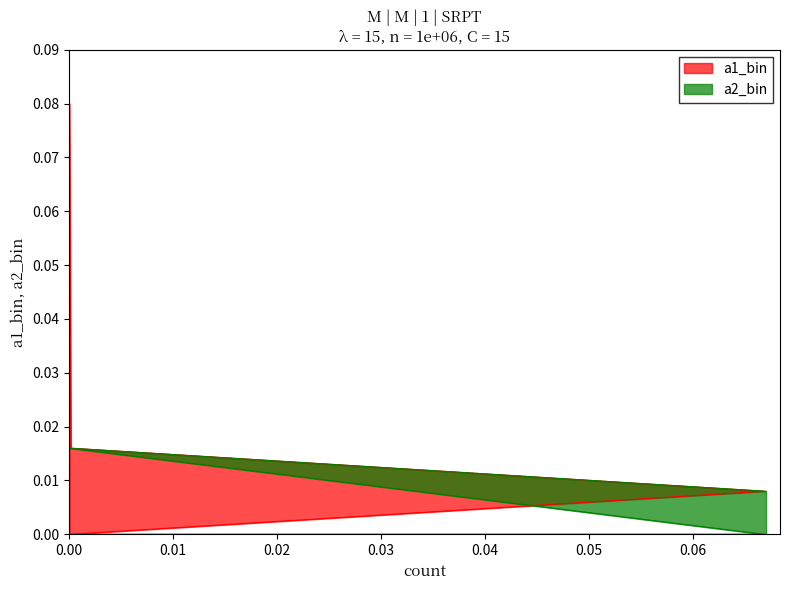

True or false: a1_bin and a2_bin intersect in this chart.

True